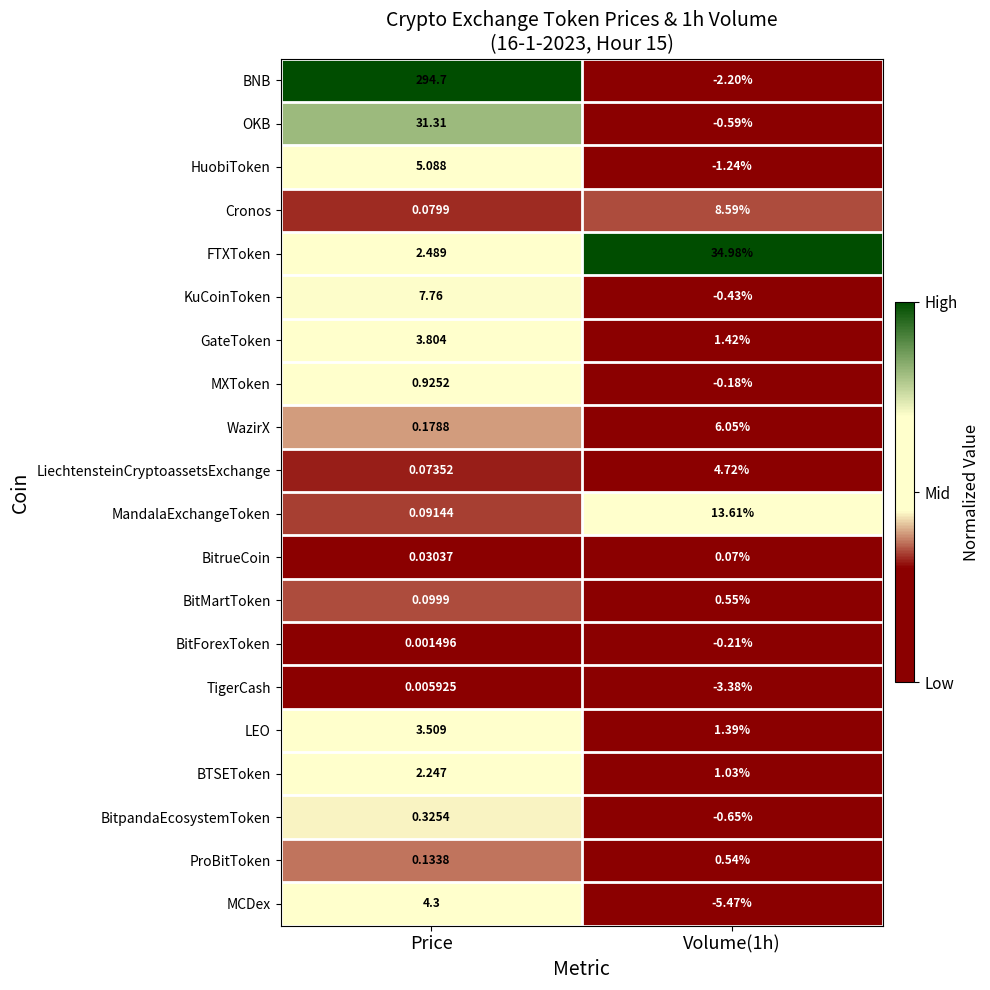

Where is MandalaExchangeToken nearest to the value 6?

Price